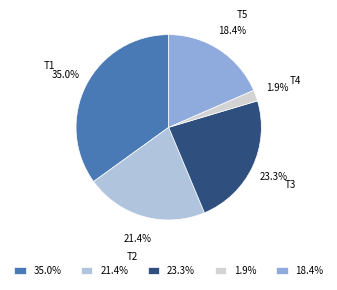

Which has a higher value, 18.4% or 21.4%?

21.4%